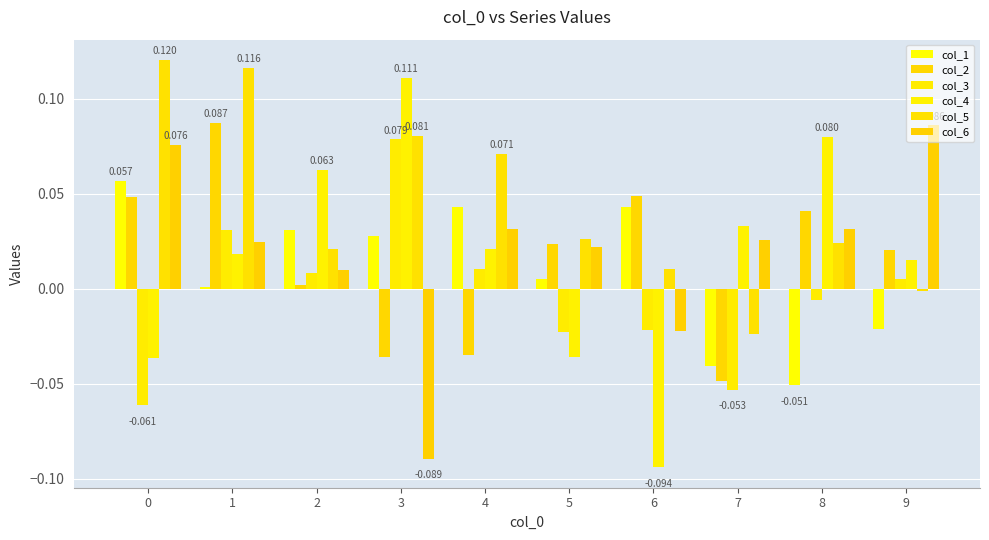

How many positive values does the col_1 series have?

7